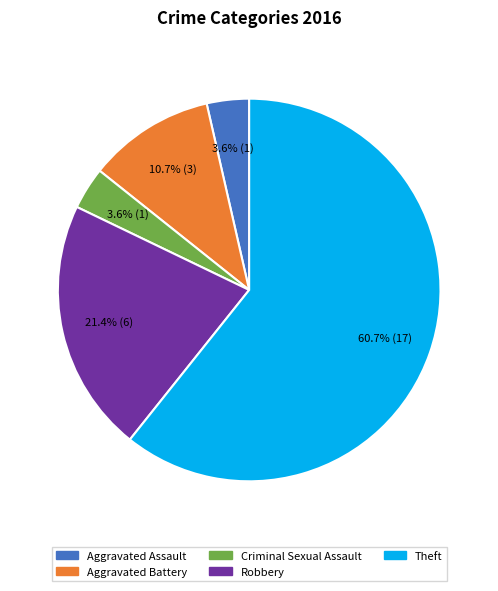

Approximately how many times larger is the value at Theft compared to Aggravated Battery?

5.7